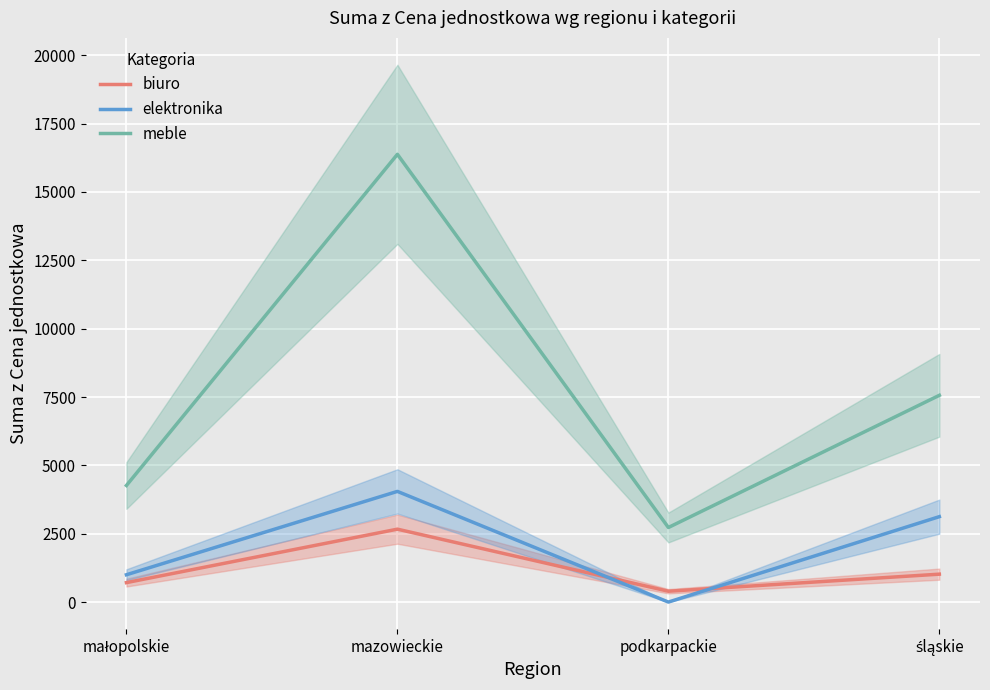

At which category is the sum across all series the highest?

mazowieckie